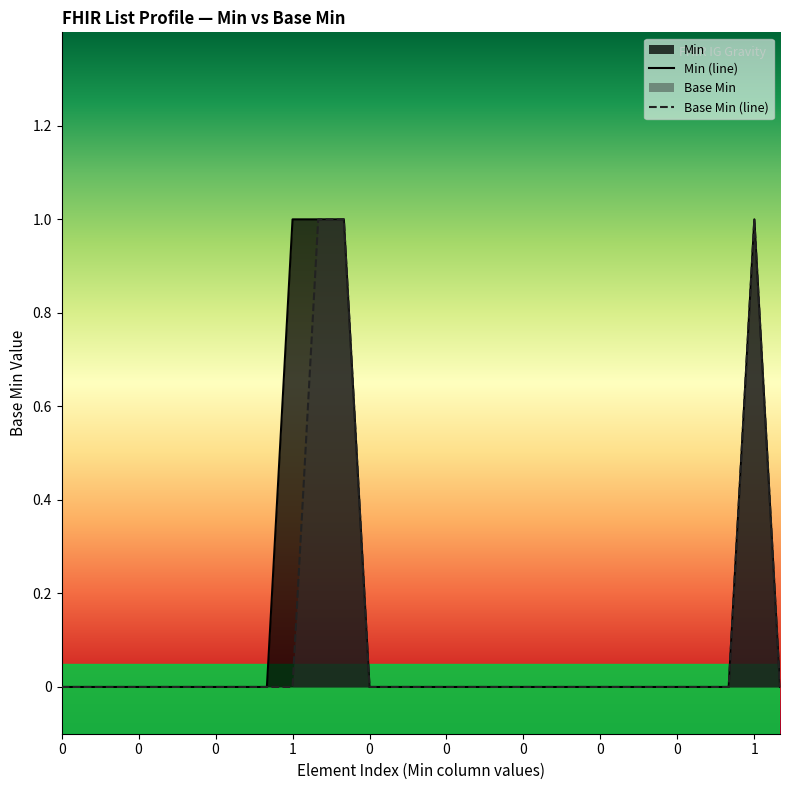

True or false: there are more than 2 points higher than both neighbors.

False